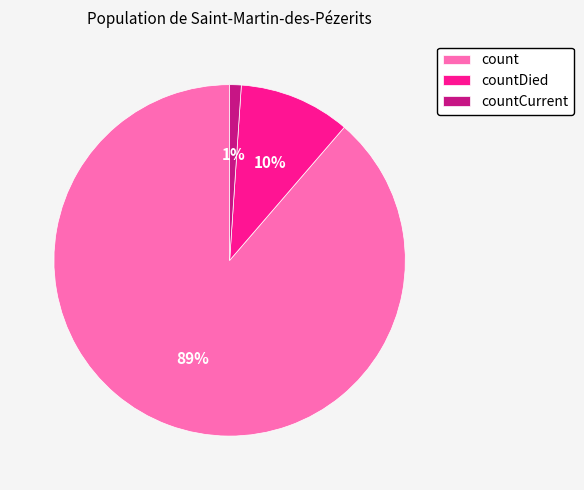

Is it true that countDied is 1% of the pie?

False